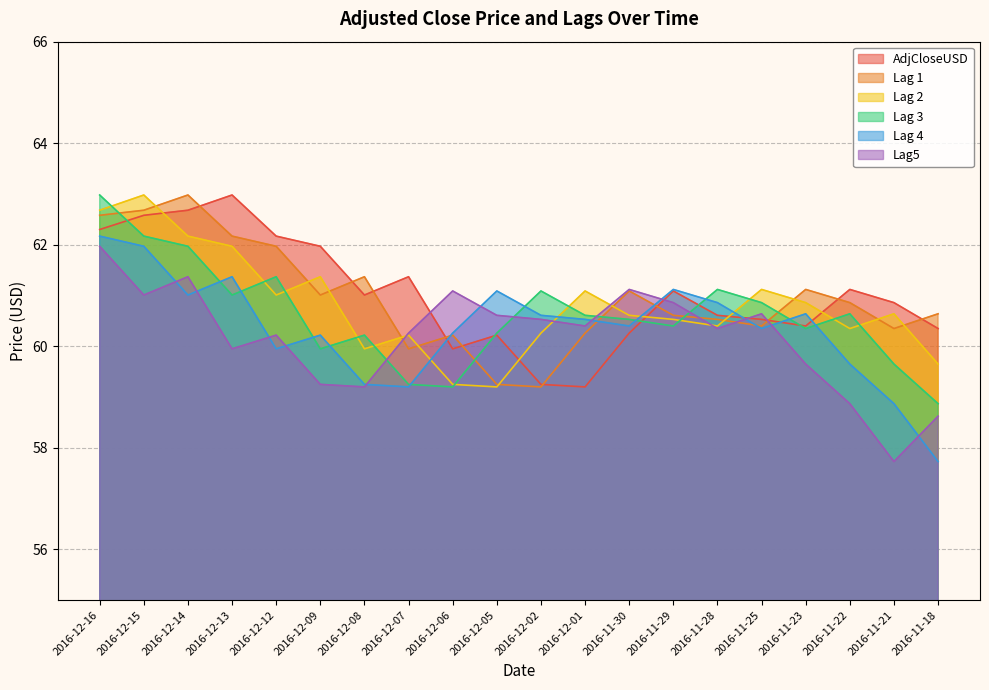

Reading right to left, extract all data points from this chart.

AdjCloseUSD: 2016-11-18=60.3	2016-11-21=60.9	2016-11-22=61.1	2016-11-23=60.4	2016-11-25=60.5	2016-11-28=60.6	2016-11-29=61.1	2016-11-30=60.3	2016-12-01=59.2	2016-12-02=59.2	2016-12-05=60.2	2016-12-06=60.0	2016-12-07=61.4	2016-12-08=61.0	2016-12-09=62.0	2016-12-12=62.2	2016-12-13=63.0	2016-12-14=62.7	2016-12-15=62.6	2016-12-16=62.3
Lag 1: 2016-11-18=60.6	2016-11-21=60.3	2016-11-22=60.9	2016-11-23=61.1	2016-11-25=60.4	2016-11-28=60.5	2016-11-29=60.6	2016-11-30=61.1	2016-12-01=60.3	2016-12-02=59.2	2016-12-05=59.2	2016-12-06=60.2	2016-12-07=60.0	2016-12-08=61.4	2016-12-09=61.0	2016-12-12=62.0	2016-12-13=62.2	2016-12-14=63.0	2016-12-15=62.7	2016-12-16=62.6
Lag 2: 2016-11-18=59.7	2016-11-21=60.6	2016-11-22=60.3	2016-11-23=60.9	2016-11-25=61.1	2016-11-28=60.4	2016-11-29=60.5	2016-11-30=60.6	2016-12-01=61.1	2016-12-02=60.3	2016-12-05=59.2	2016-12-06=59.2	2016-12-07=60.2	2016-12-08=60.0	2016-12-09=61.4	2016-12-12=61.0	2016-12-13=62.0	2016-12-14=62.2	2016-12-15=63.0	2016-12-16=62.7
Lag 3: 2016-11-18=58.9	2016-11-21=59.7	2016-11-22=60.6	2016-11-23=60.3	2016-11-25=60.9	2016-11-28=61.1	2016-11-29=60.4	2016-11-30=60.5	2016-12-01=60.6	2016-12-02=61.1	2016-12-05=60.3	2016-12-06=59.2	2016-12-07=59.2	2016-12-08=60.2	2016-12-09=60.0	2016-12-12=61.4	2016-12-13=61.0	2016-12-14=62.0	2016-12-15=62.2	2016-12-16=63.0
Lag 4: 2016-11-18=57.7	2016-11-21=58.9	2016-11-22=59.7	2016-11-23=60.6	2016-11-25=60.3	2016-11-28=60.9	2016-11-29=61.1	2016-11-30=60.4	2016-12-01=60.5	2016-12-02=60.6	2016-12-05=61.1	2016-12-06=60.3	2016-12-07=59.2	2016-12-08=59.2	2016-12-09=60.2	2016-12-12=60.0	2016-12-13=61.4	2016-12-14=61.0	2016-12-15=62.0	2016-12-16=62.2
Lag5: 2016-11-18=58.6	2016-11-21=57.7	2016-11-22=58.9	2016-11-23=59.7	2016-11-25=60.6	2016-11-28=60.3	2016-11-29=60.9	2016-11-30=61.1	2016-12-01=60.4	2016-12-02=60.5	2016-12-05=60.6	2016-12-06=61.1	2016-12-07=60.3	2016-12-08=59.2	2016-12-09=59.2	2016-12-12=60.2	2016-12-13=60.0	2016-12-14=61.4	2016-12-15=61.0	2016-12-16=62.0